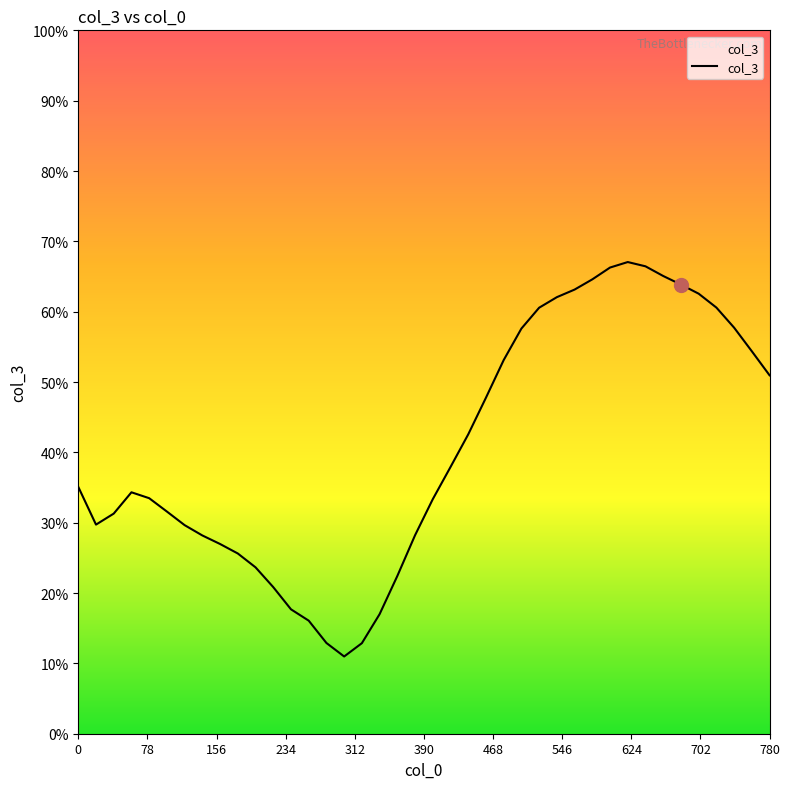

Count the number of data series in this chart.

1